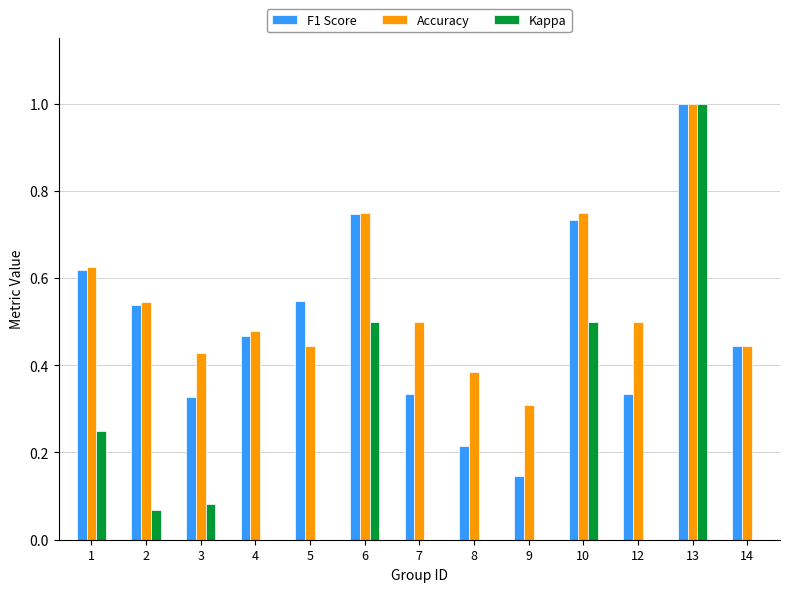

At how many categories does at least one series exceed 0?

13